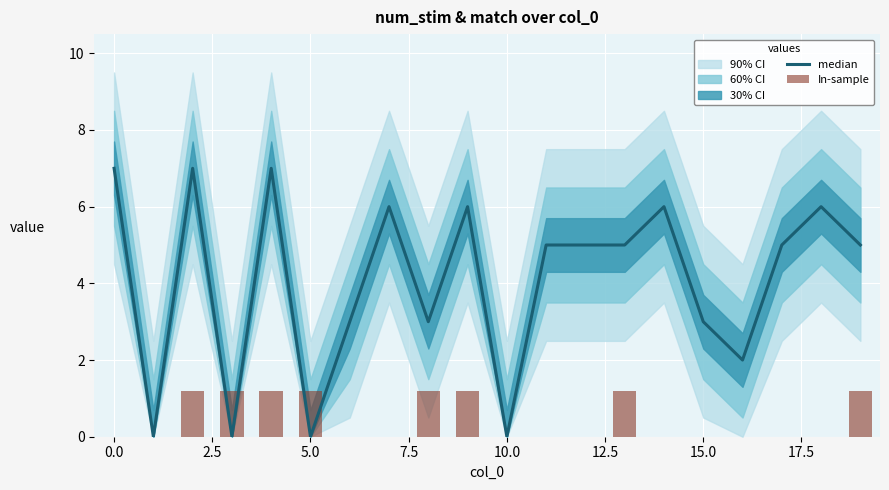

The value of median at 15.0 is 4.1. True or false?

False